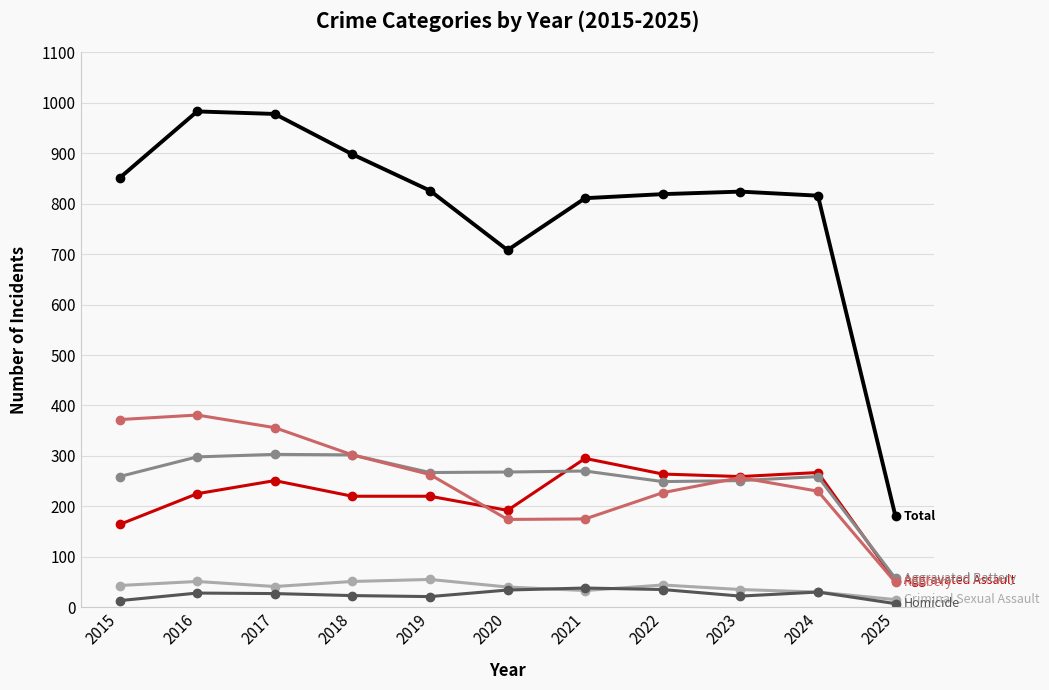

What is the difference between the highest and lowest values at 2021?

778